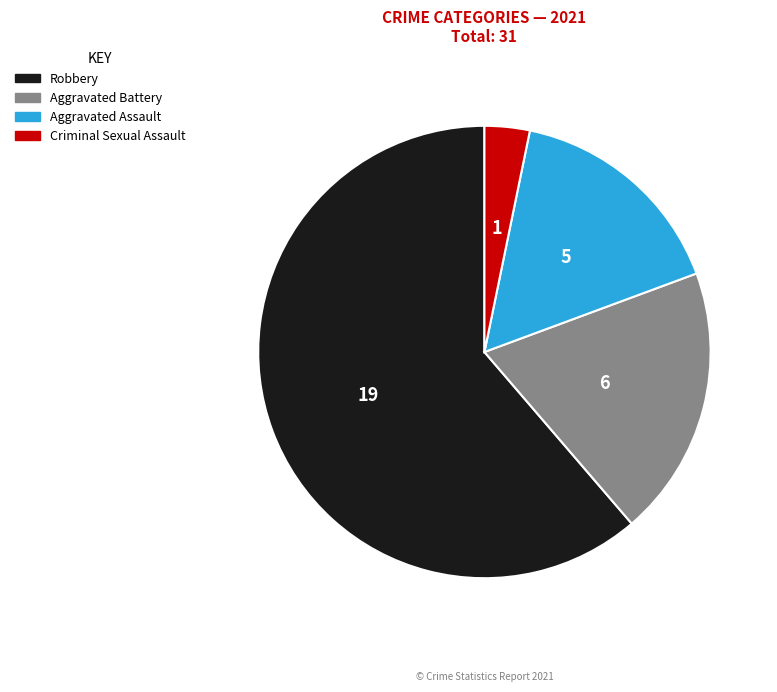

Does any single category account for the majority?

Yes